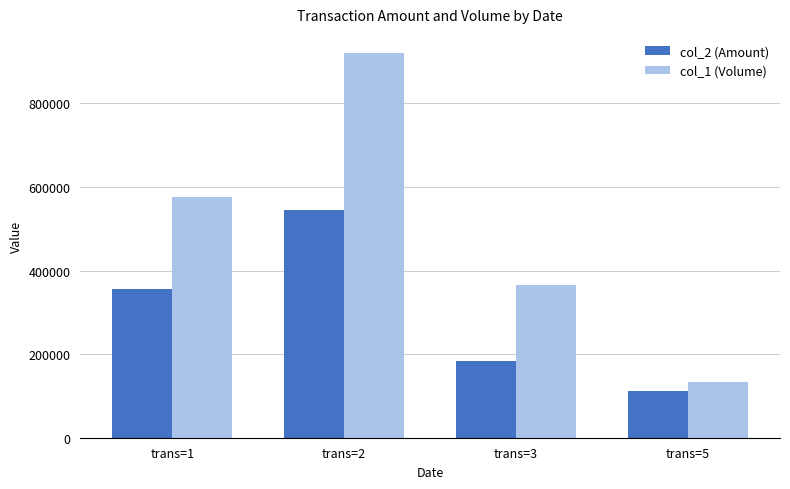

Is the value of col_2 (Amount) at trans=2 greater than the value of col_1 (Volume) at trans=1?

No